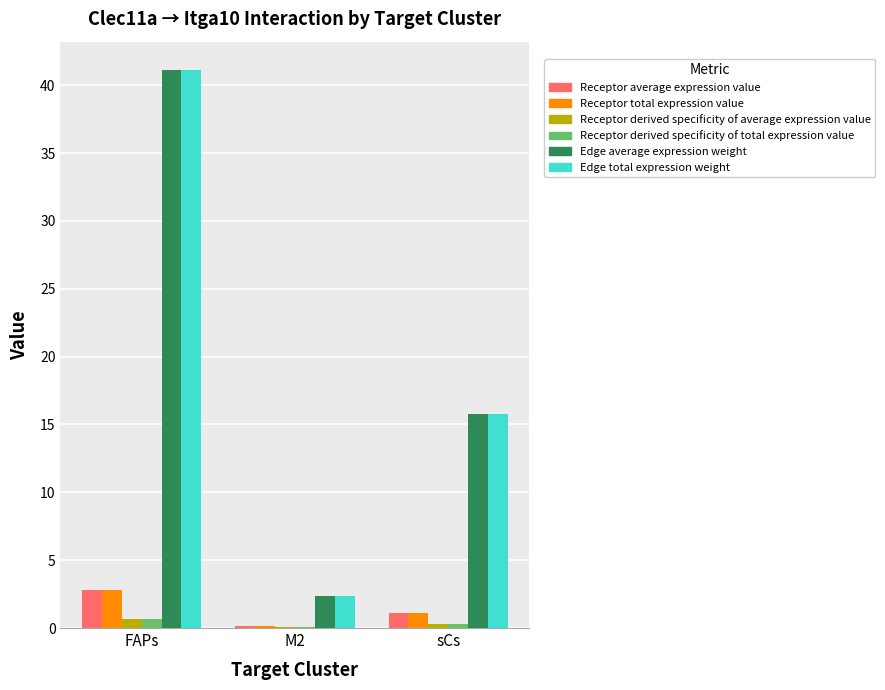

What is the difference between the Receptor derived specificity of average expression value values at sCs and FAPs?

0.4